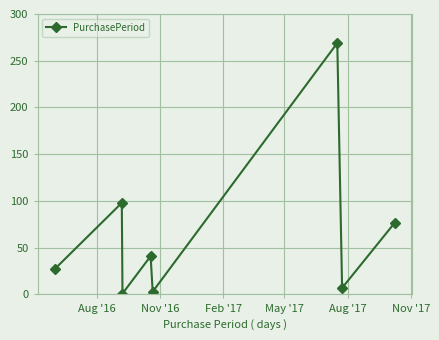

What is the difference between the second highest and minimum values?

97